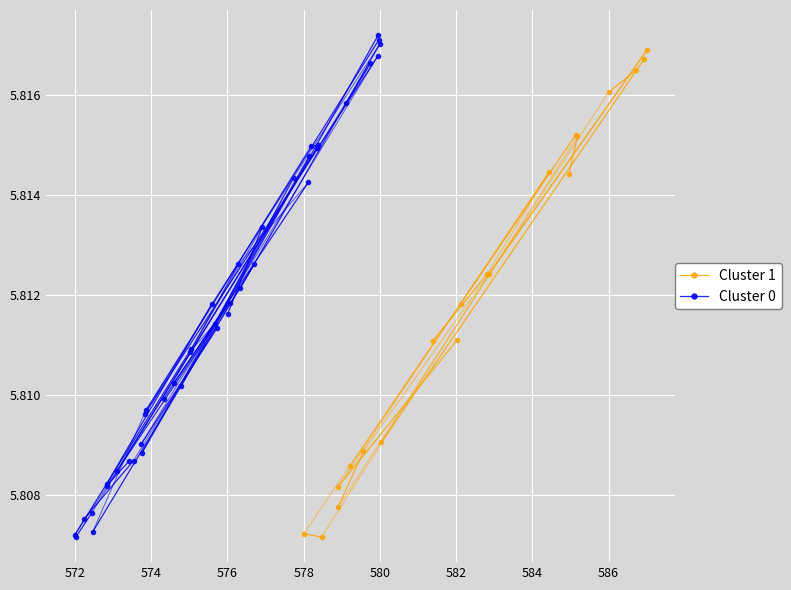

List the series in order of their peak value, highest first.

Cluster 0, Cluster 1